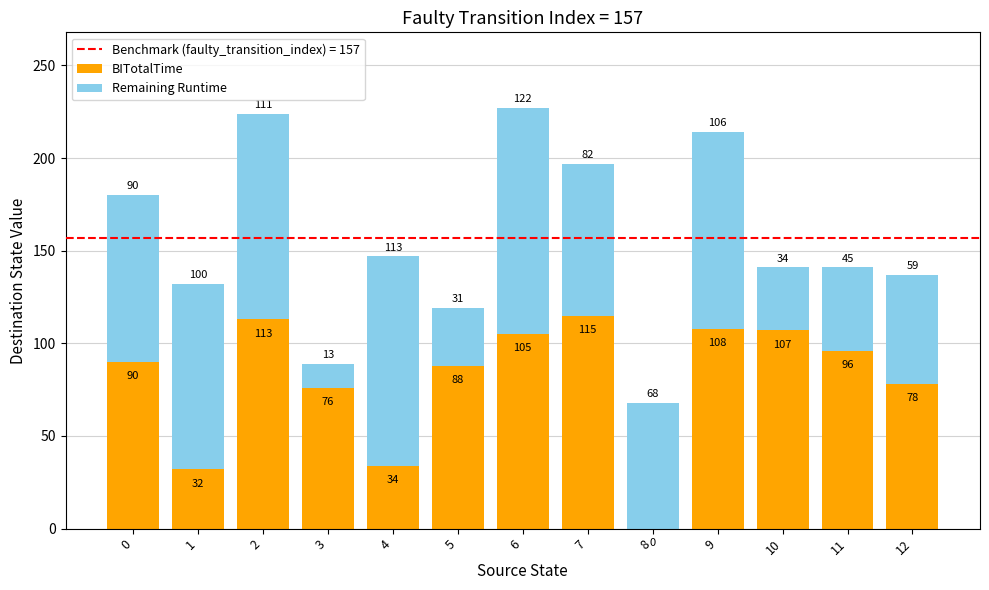

Are the bars horizontal?

No